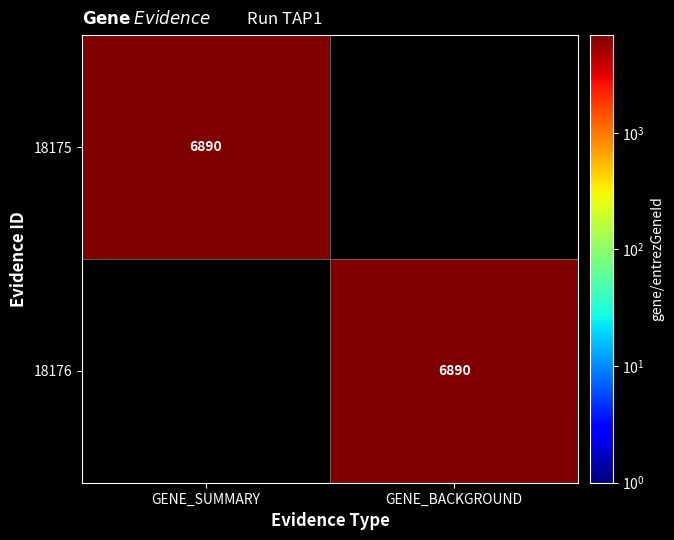

The value of 18175 at GENE_SUMMARY is 6890. True or false?

True